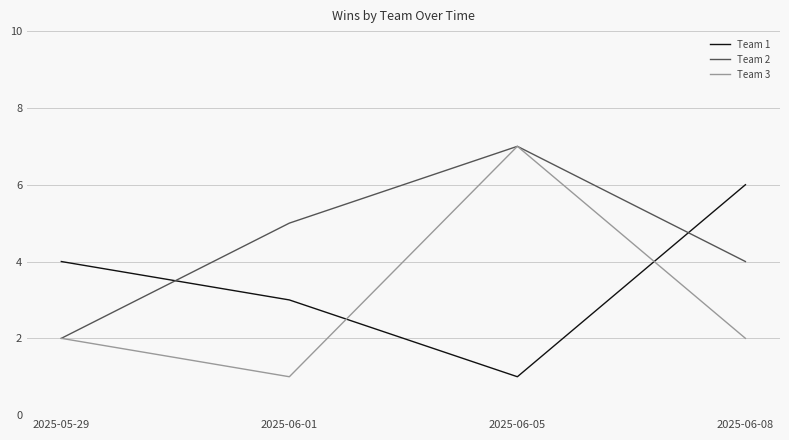

What position from the left is 2025-06-08?

4